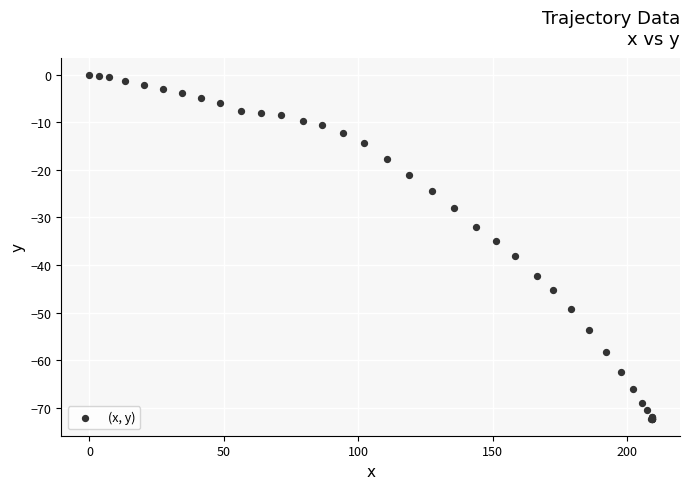

What Y value in the scatter plot is closest to -36?

-35.0